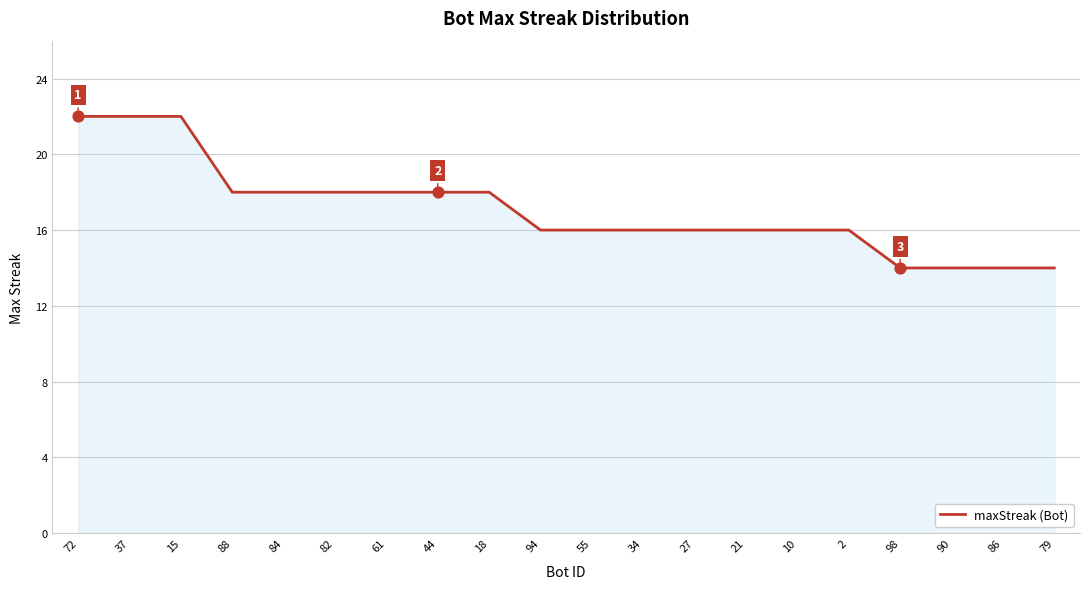

What is the change in value from 88 to 21?

-2